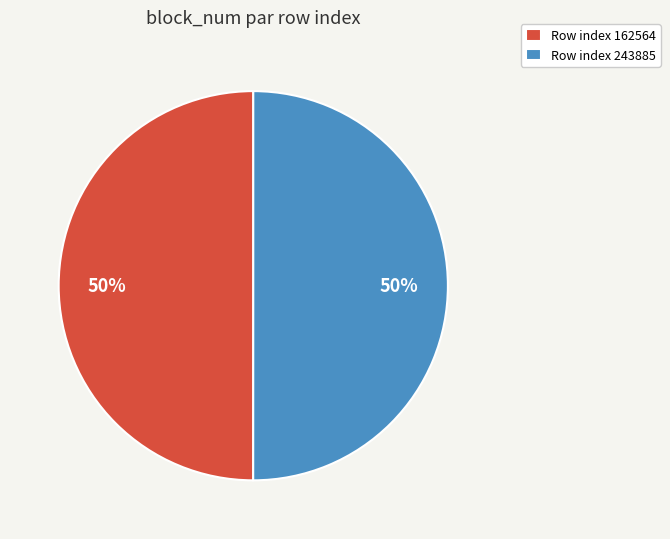

To the nearest percent, what percentage of the pie is Row index 162564?

50%